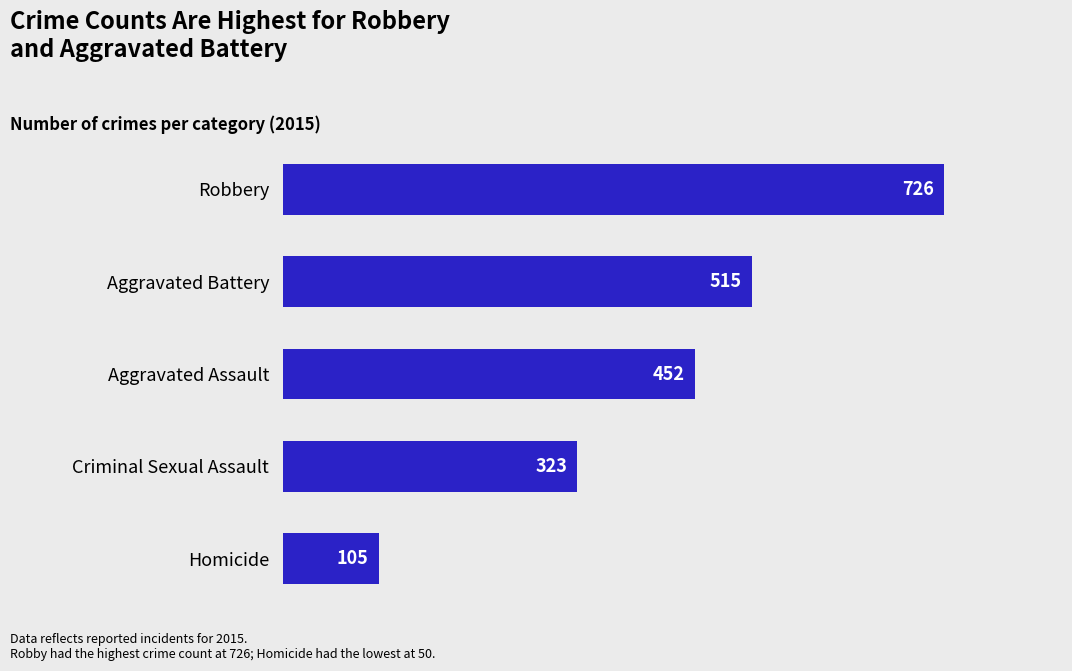

Reading top to bottom, extract all data points from this chart.

726	515	452	323	105